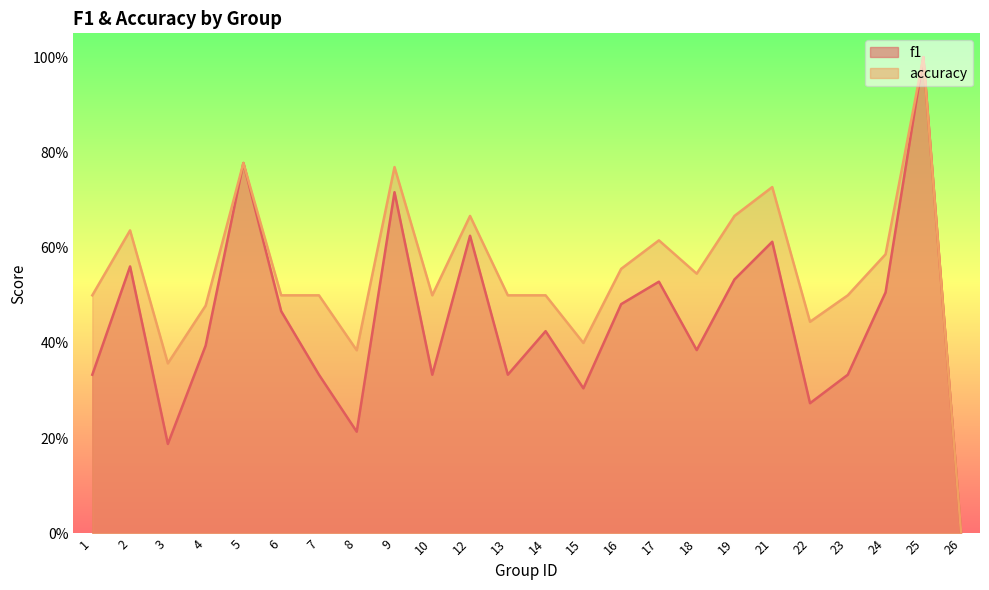

Where is the first local minimum for accuracy?

3